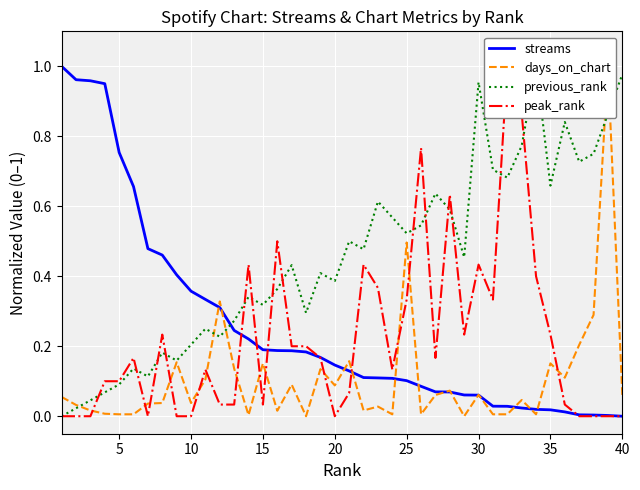

How many interior local peaks does the previous_rank series have?

12